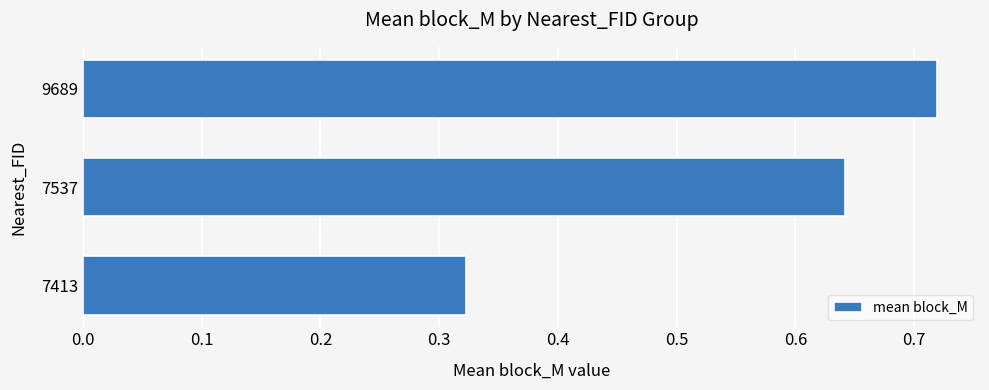

How many bars are there in total?

3